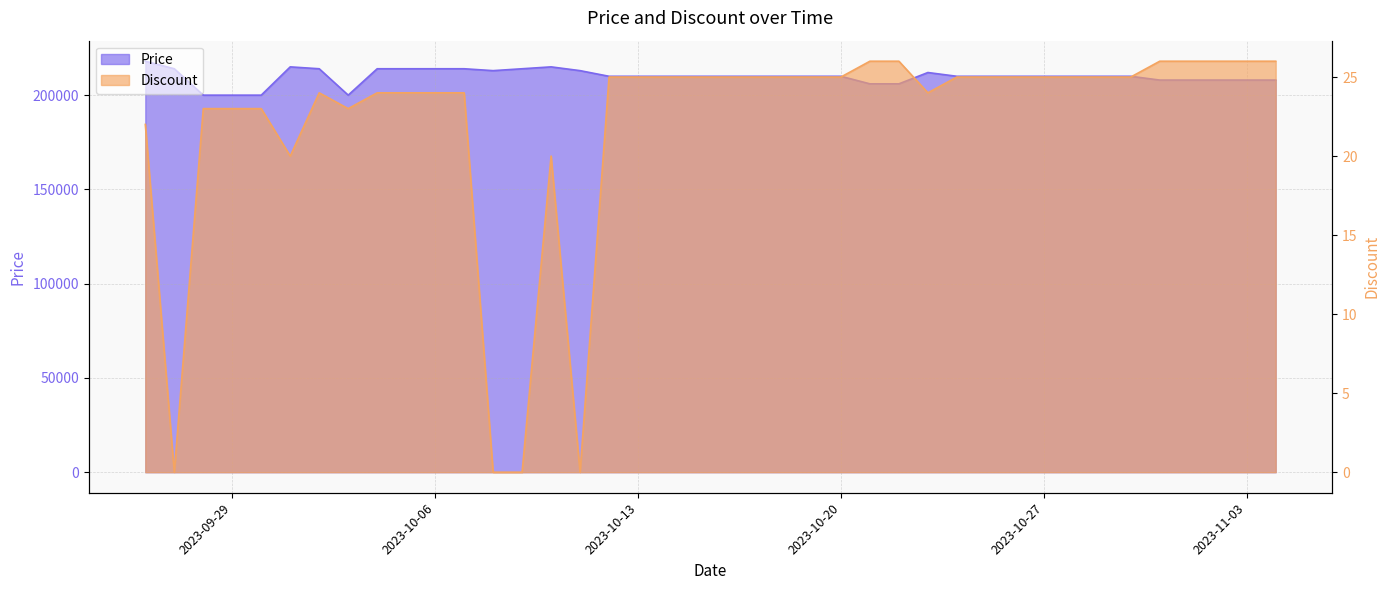

What are all the series names shown in the legend?

Price, Discount